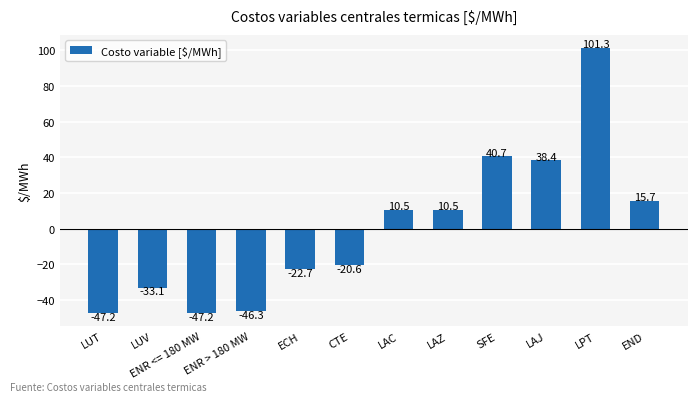

The value at END is 27.2. True or false?

False